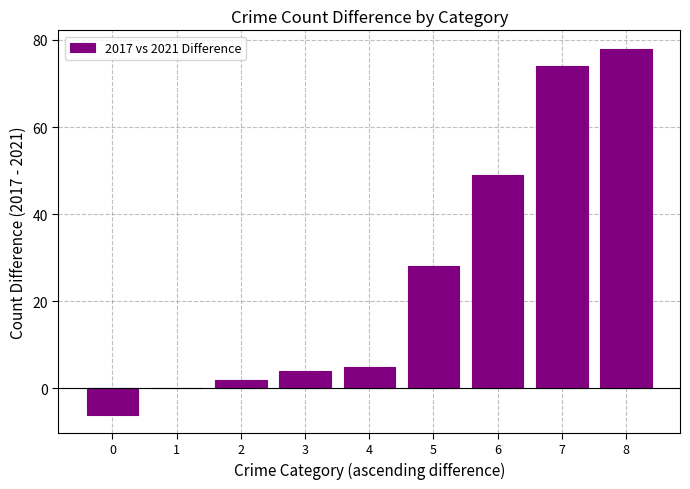

Where is the data nearest to the value 36?

5